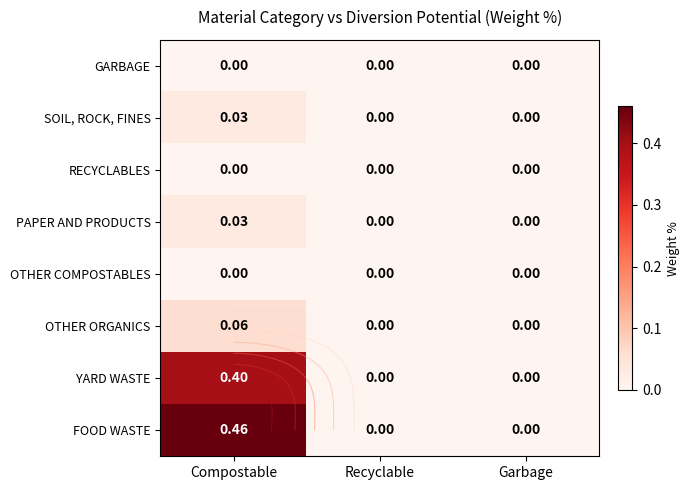

At which category is the sum across all series the highest?

Compostable